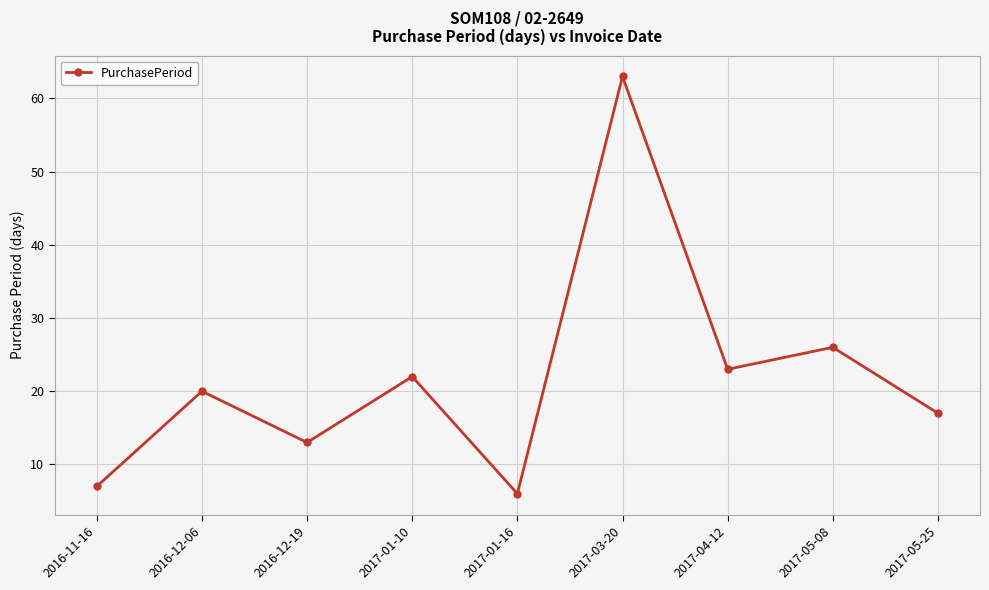

What is the sum of the values at 2016-11-16 and 2016-12-06?

27